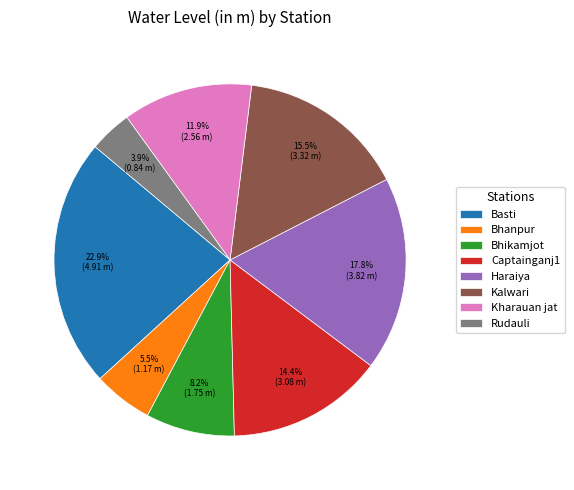

True or false: Kharauan jat accounts for 1% of the total.

False